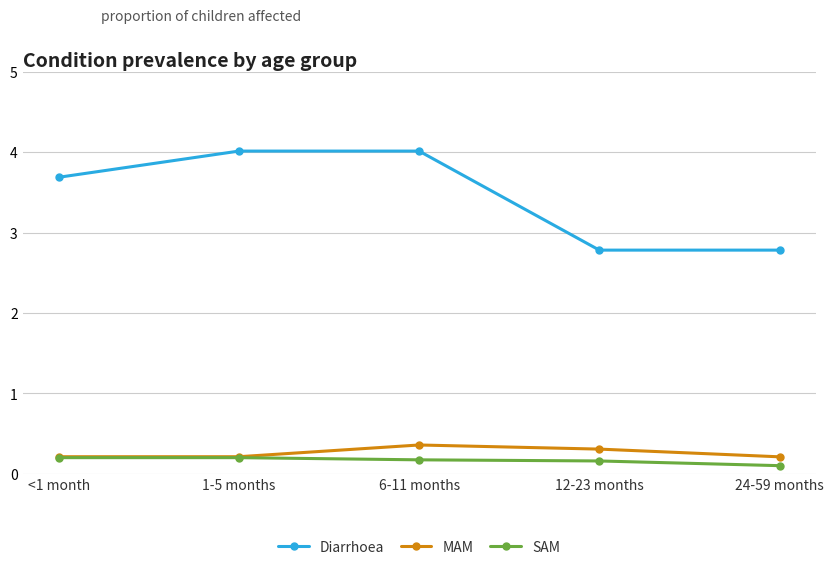

What is the average value of the Diarrhoea series?

3.5